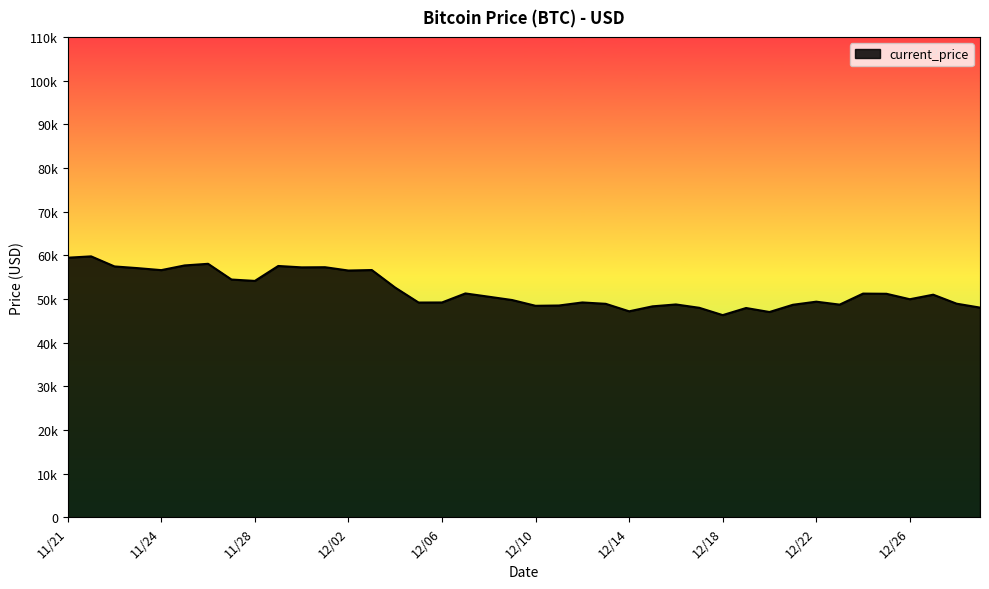

What is the value of the 16th point from the left?

49173